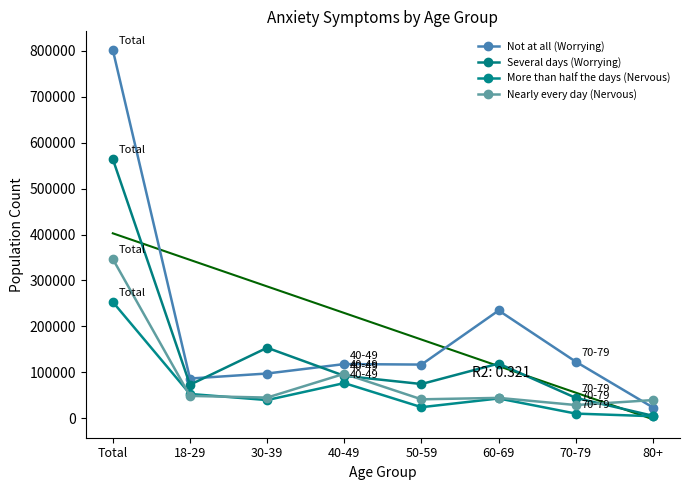

True or false: More than half the days (Nervous) and Nearly every day (Nervous) cross at least once.

True